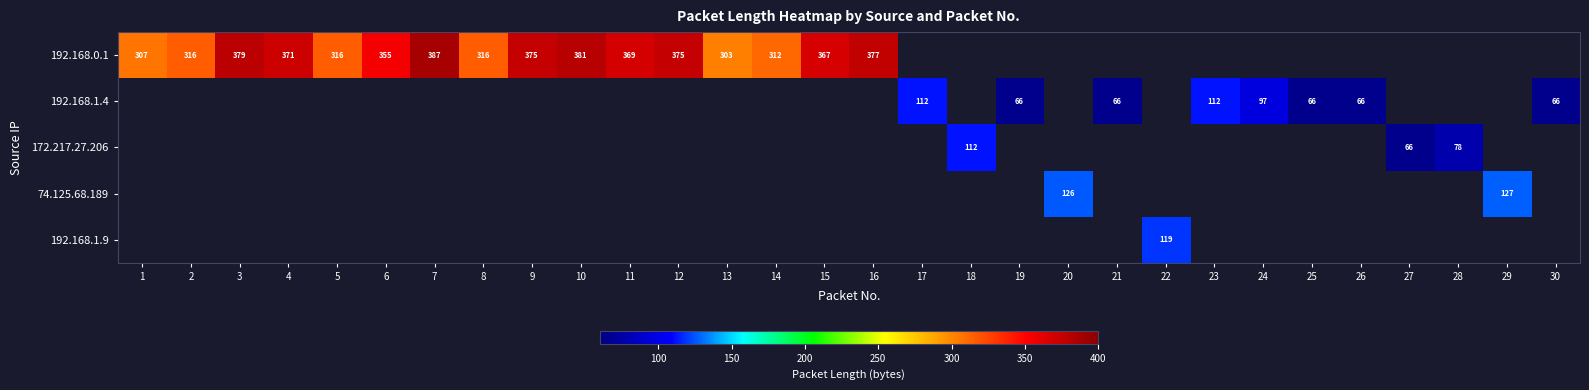

True or false: 192.168.0.1 has a value of 375 at 9.

True